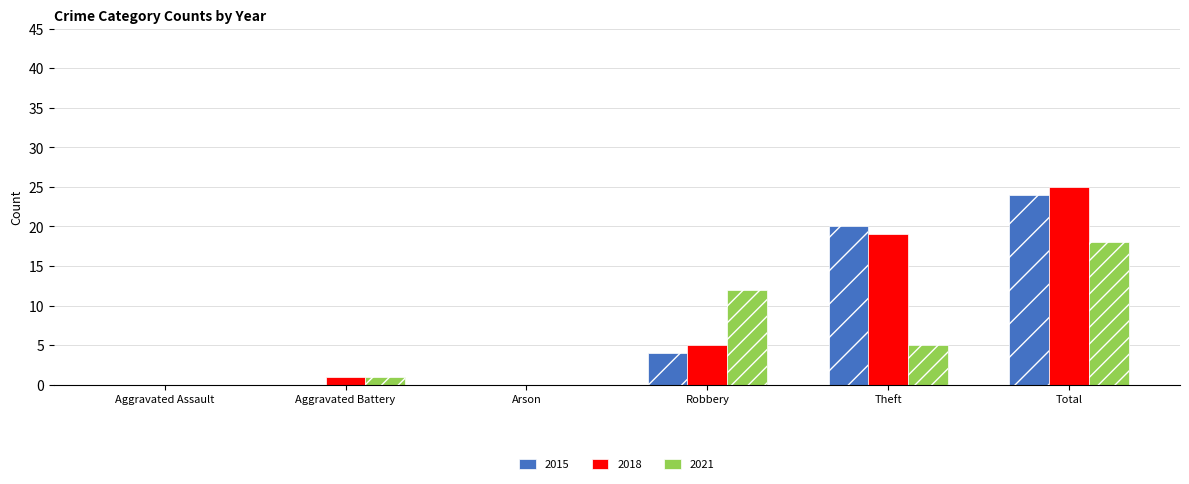

What are all the series names shown in the legend?

2015, 2018, 2021